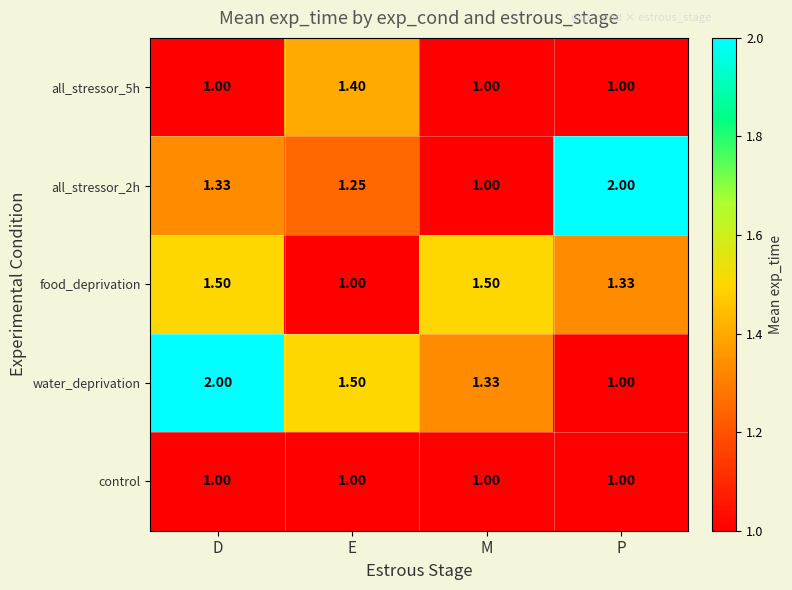

Which series has the largest total across all categories?

water_deprivation